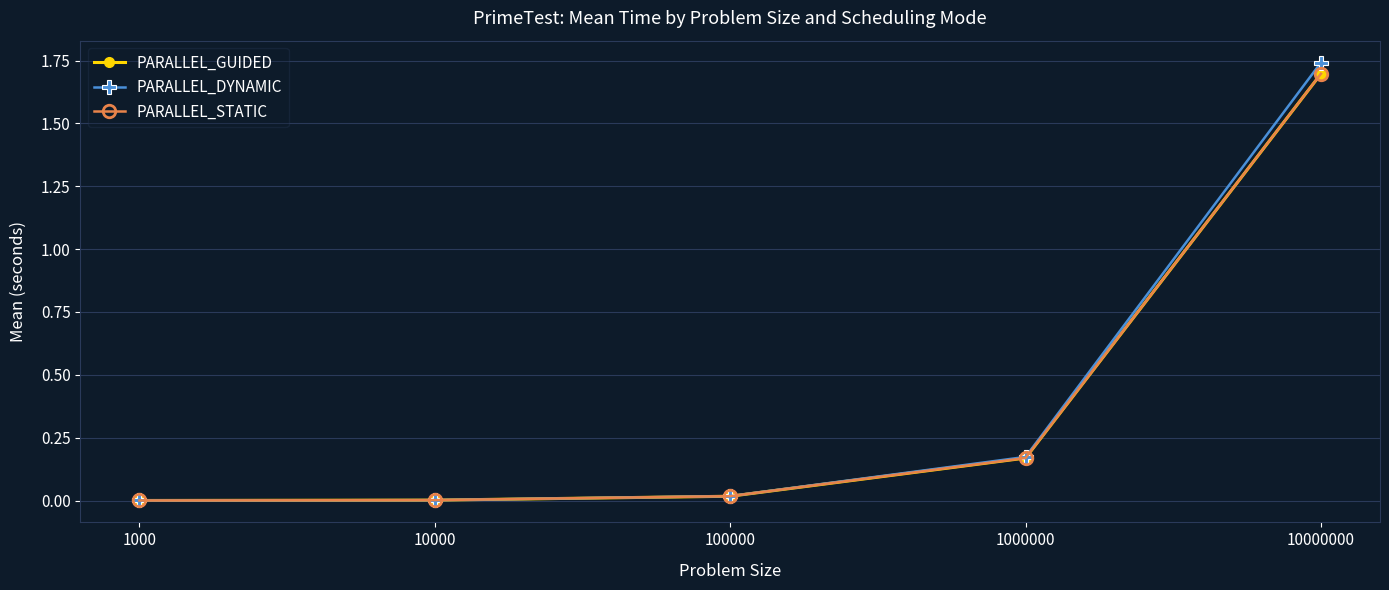

At which label does PARALLEL_DYNAMIC reach its peak?

10000000